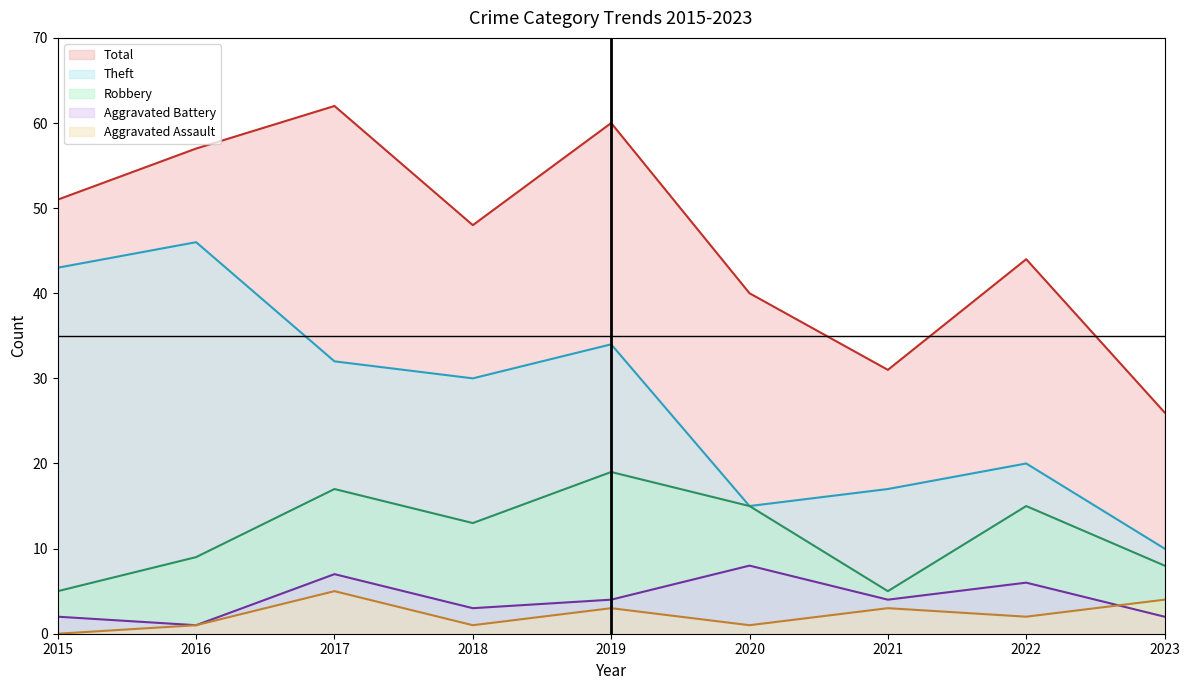

Is the value of Aggravated Assault (line) at 2023 greater than the value of Total (line) at 2016?

No